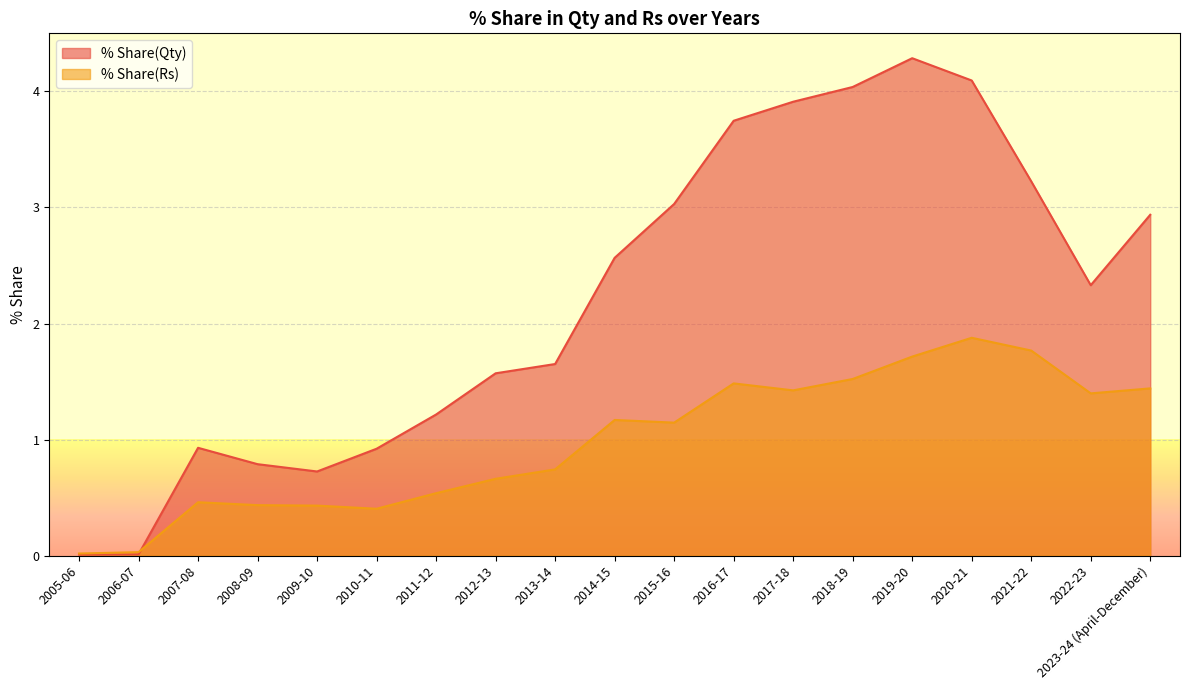

What is the label of the 5th point from the right?

2019-20